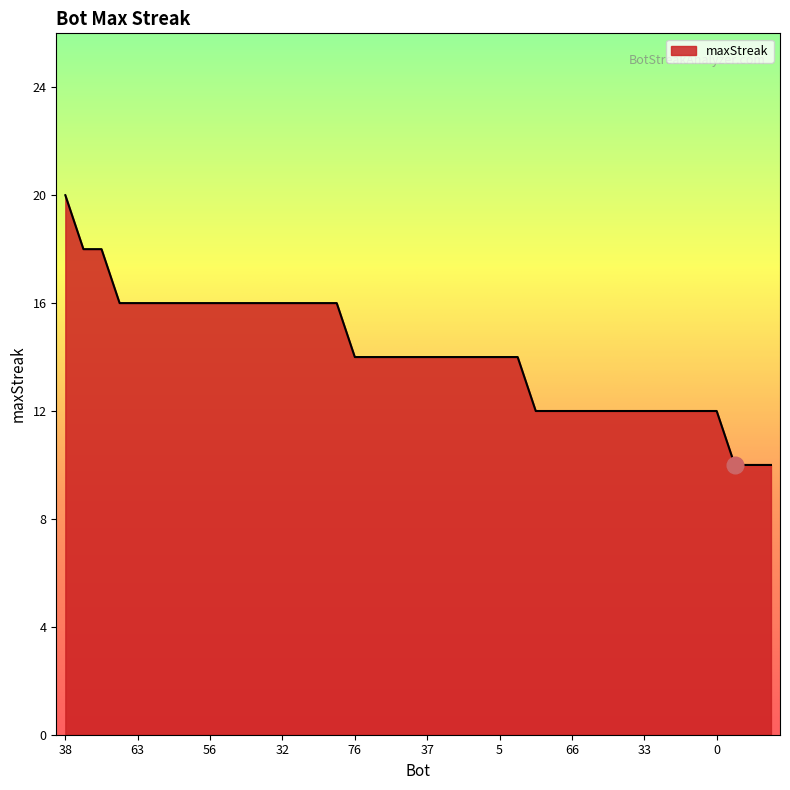

What is the difference between the maximum and minimum values?

10